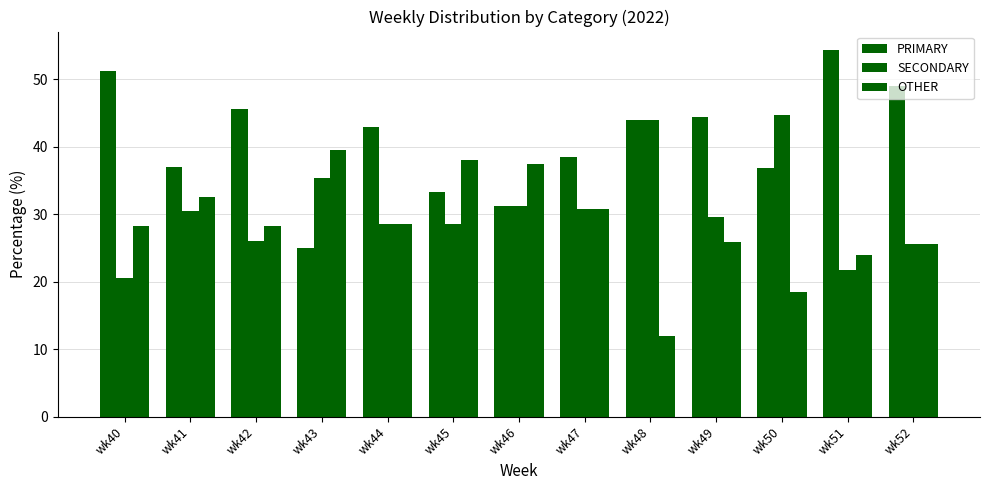

How many bars are there in total?

39